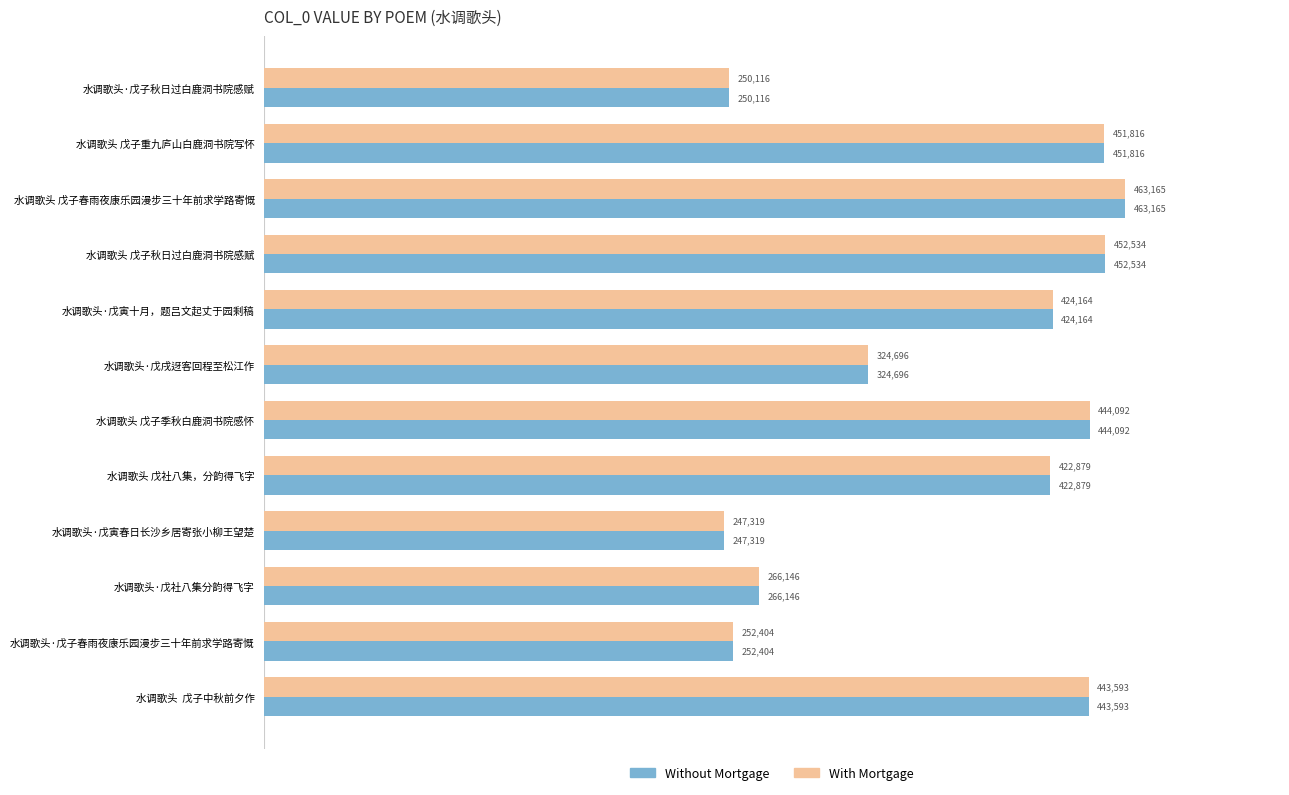

List the labels in order of Without Mortgage value, largest first.

水调歌头 戊子春雨夜康乐园漫步三十年前求学路寄慨, 水调歌头 戊子秋日过白鹿洞书院感赋, 水调歌头 戊子重九庐山白鹿洞书院写怀, 水调歌头 戊子季秋白鹿洞书院感怀, 水调歌头  戊子中秋前夕作, 水调歌头·戊寅十月，题吕文起丈于园剩稿, 水调歌头 戊社八集，分韵得飞字, 水调歌头·戊戌迓客回程至松江作, 水调歌头·戊社八集分韵得飞字, 水调歌头·戊子春雨夜康乐园漫步三十年前求学路寄慨, 水调歌头·戊子秋日过白鹿洞书院感赋, 水调歌头·戊寅春日长沙乡居寄张小柳王望楚